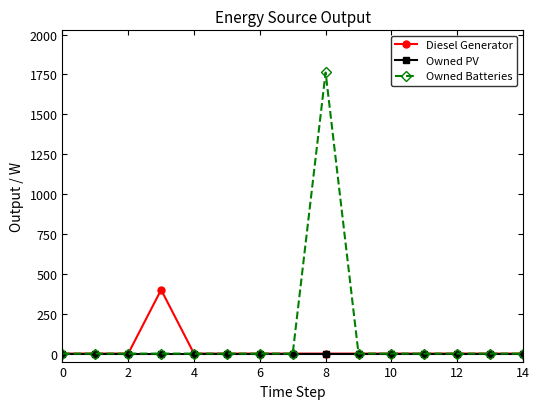

What is the maximum value shown in the chart?

1762